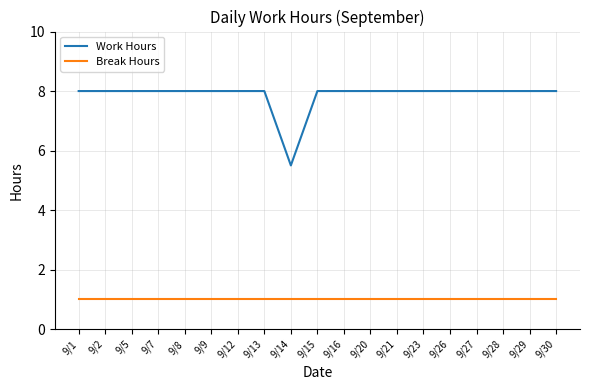

What is the smallest value displayed?

1.0